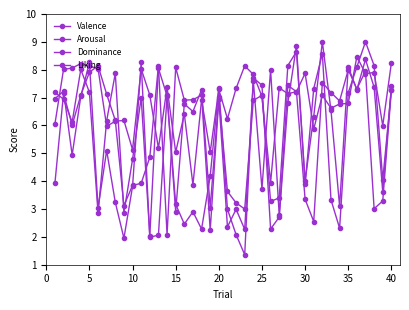

How many values in the Dominance series are below 6?

14